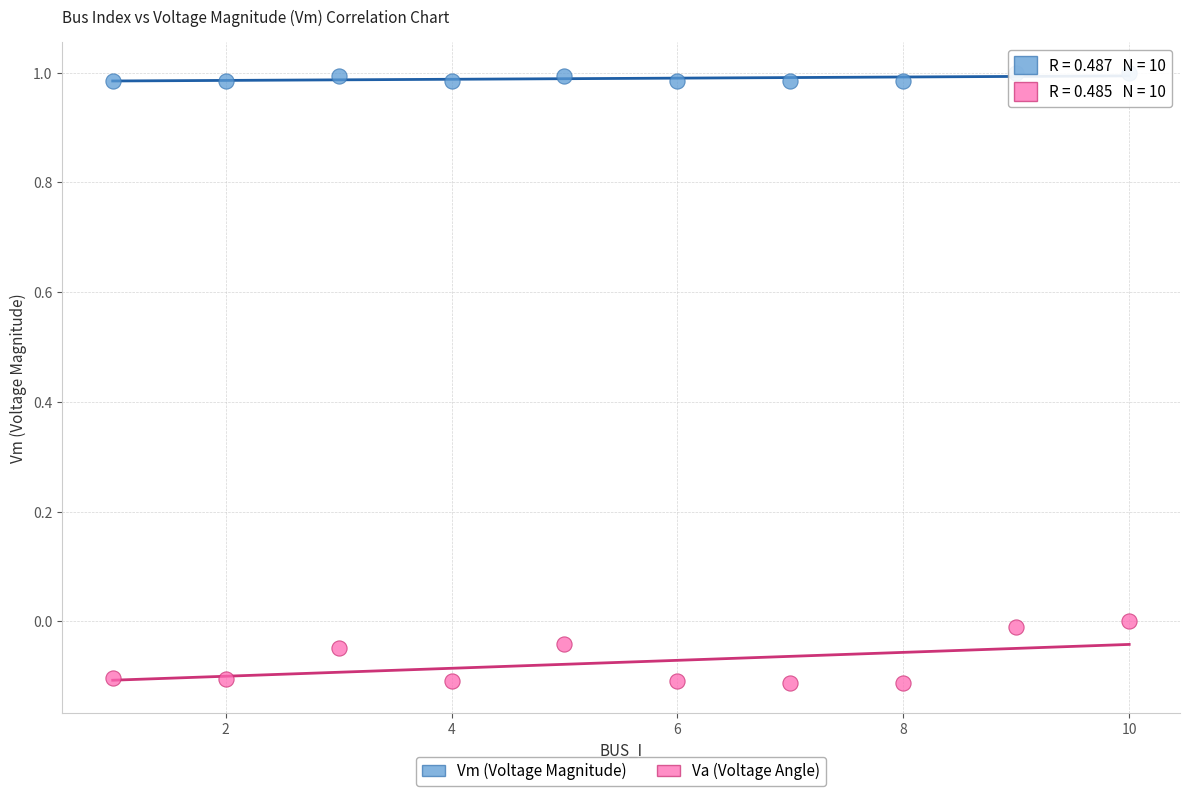

Which series contains the lowest Y value?

Va (Voltage Angle)